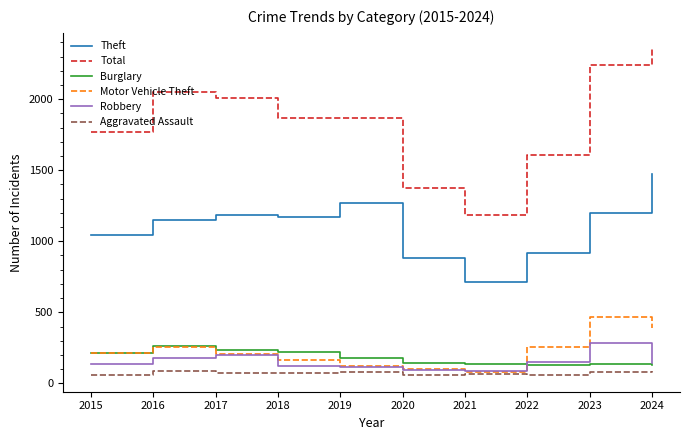

Is the value of Total at 2019 greater than the value of Aggravated Assault at 2015?

Yes